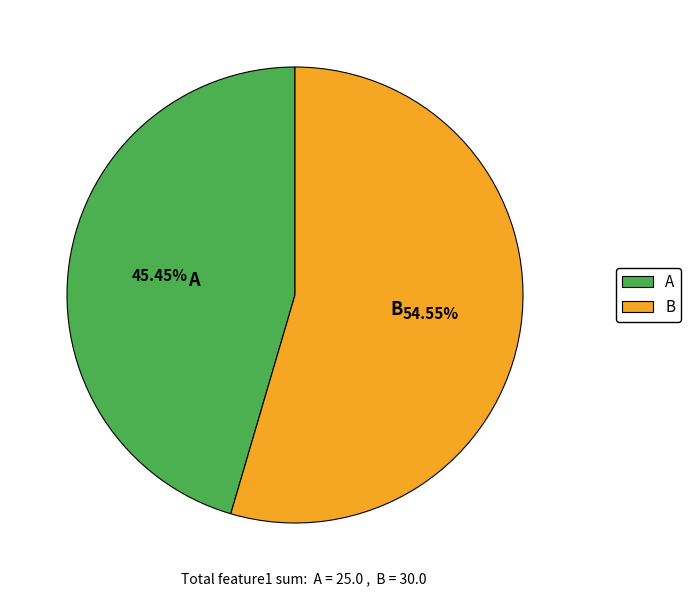

Do A and B together represent more than half of the pie?

Yes